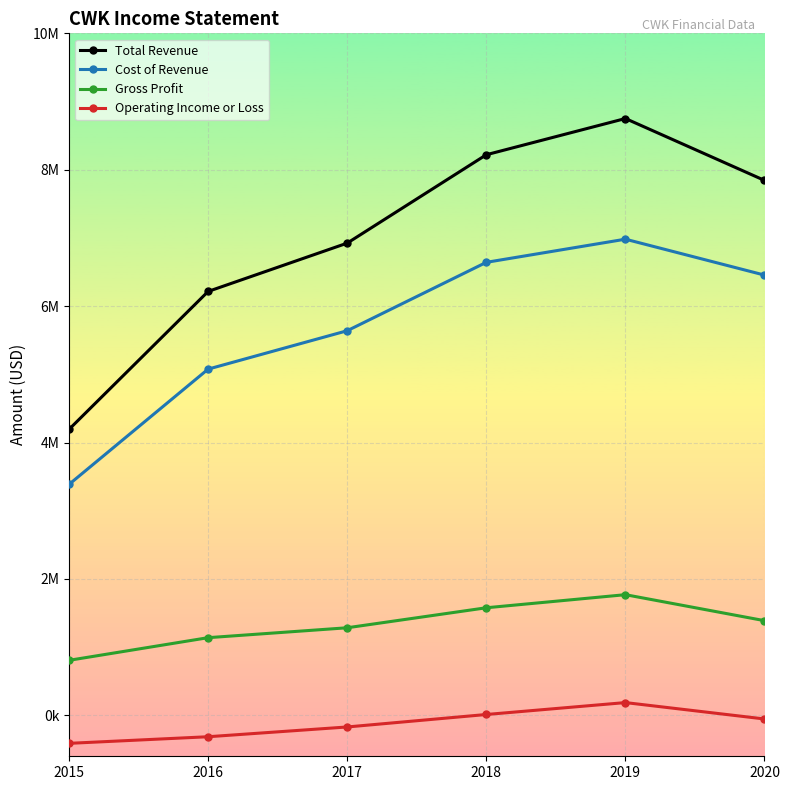

What are all the series names shown in the legend?

Total Revenue, Cost of Revenue, Gross Profit, Operating Income or Loss